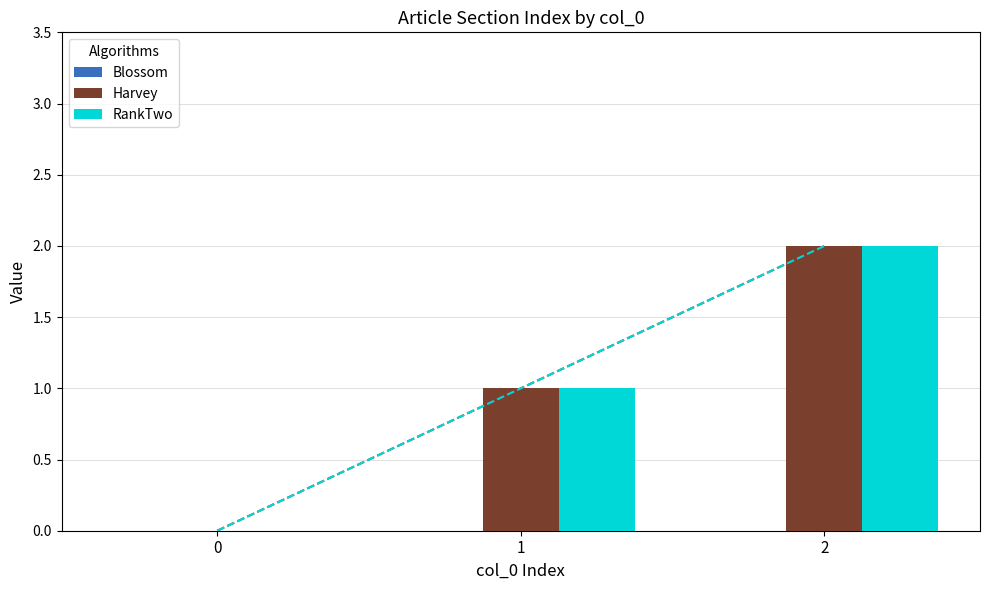

At 1, list the series in order from largest to smallest.

Harvey, RankTwo, Blossom